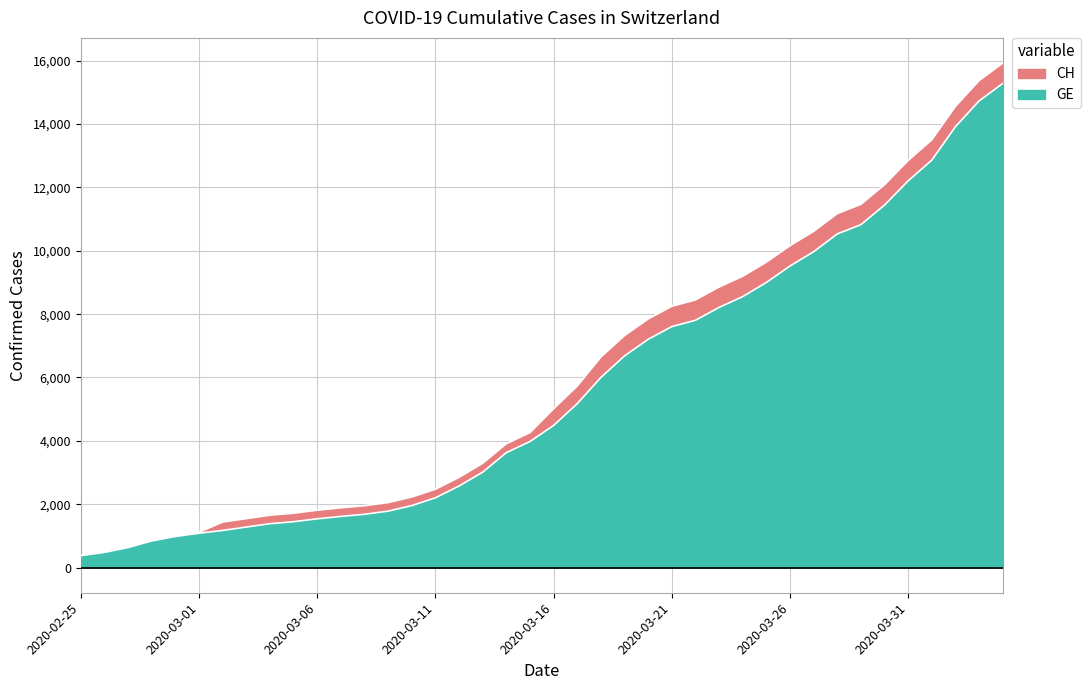

What position from the left is 2020-03-06?

11